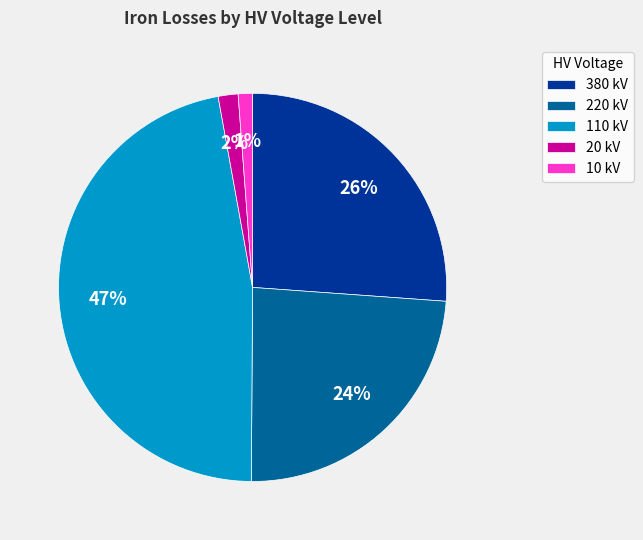

Count the number of slices in the pie.

5